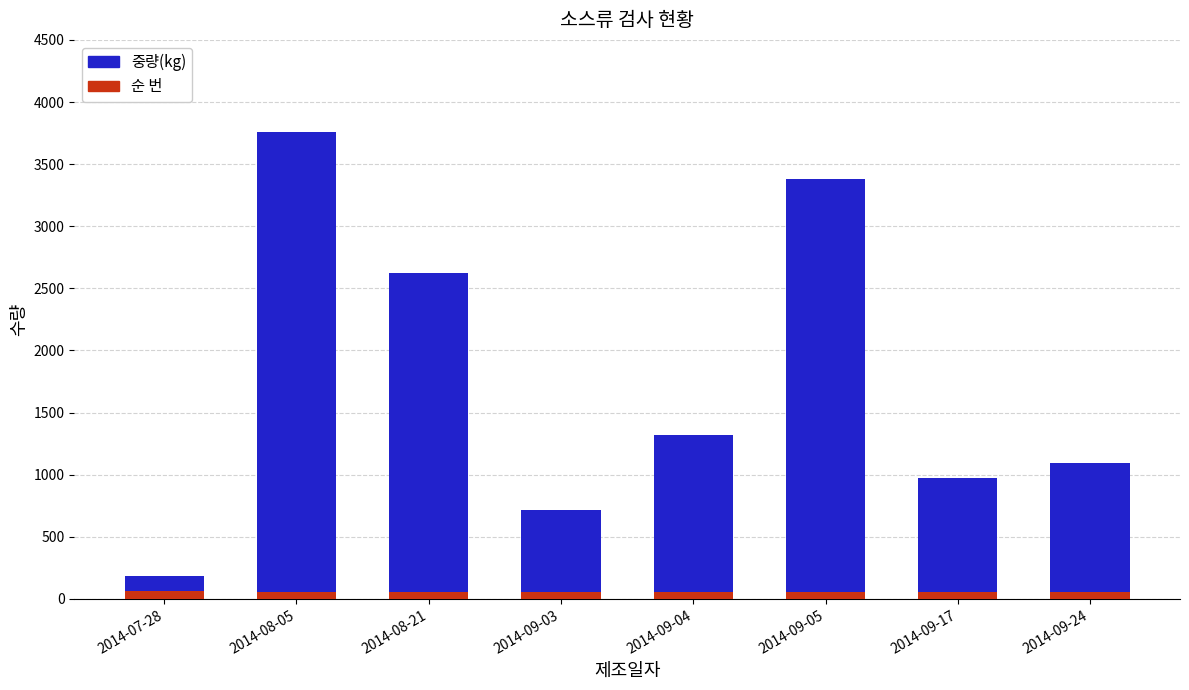

At which category is the sum across all series the highest?

2014-08-05